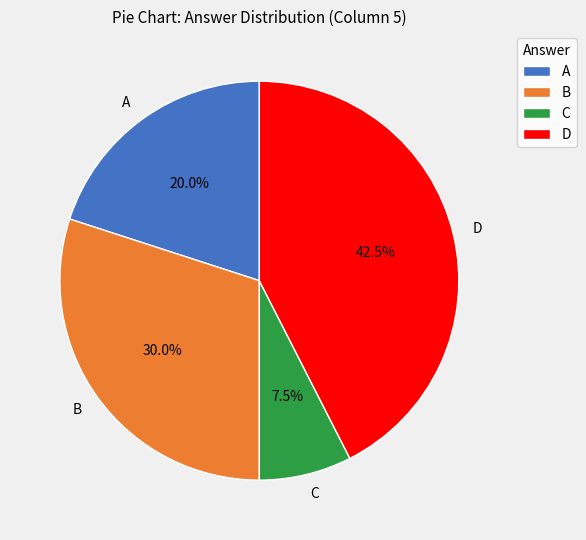

Count the number of slices in the pie.

4